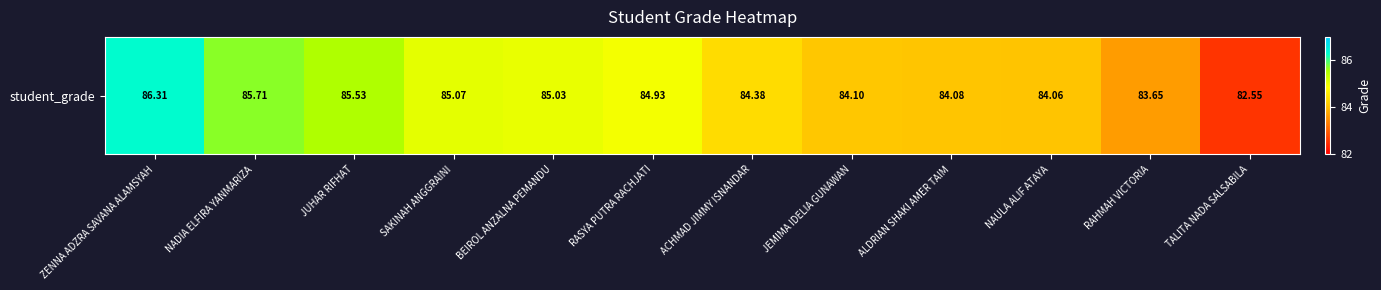

List the labels in order of value, smallest first.

TALITA NADA SALSABILA, RAHMAH VICTORIA, NAULA ALIF ATAYA, ALDRIAN SHAKI AMER TAIM, JEMIMA IDELIA GUNAWAN, ACHMAD JIMMY ISNANDAR, RASYA PUTRA RACHJATI, BEIROL ANZALNA PEMANDU, SAKINAH ANGGRAINI, JUHAR RIFHAT, NADIA ELFIRA YANMARIZA, ZENNA ADZRA SAVANA ALAMSYAH